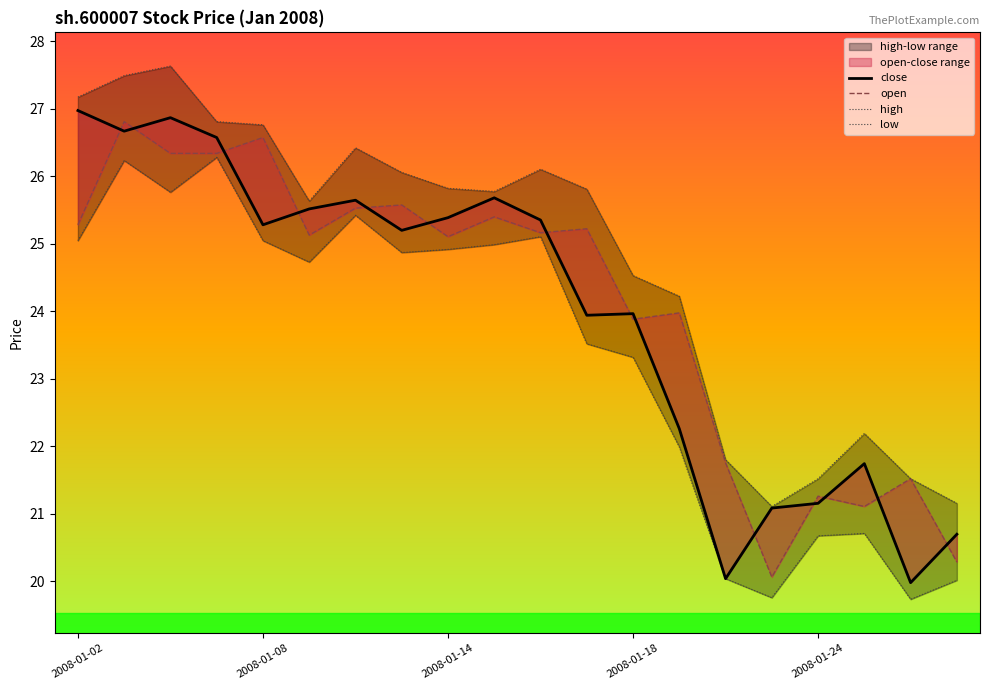

At how many categories does at least one series exceed 26?

8